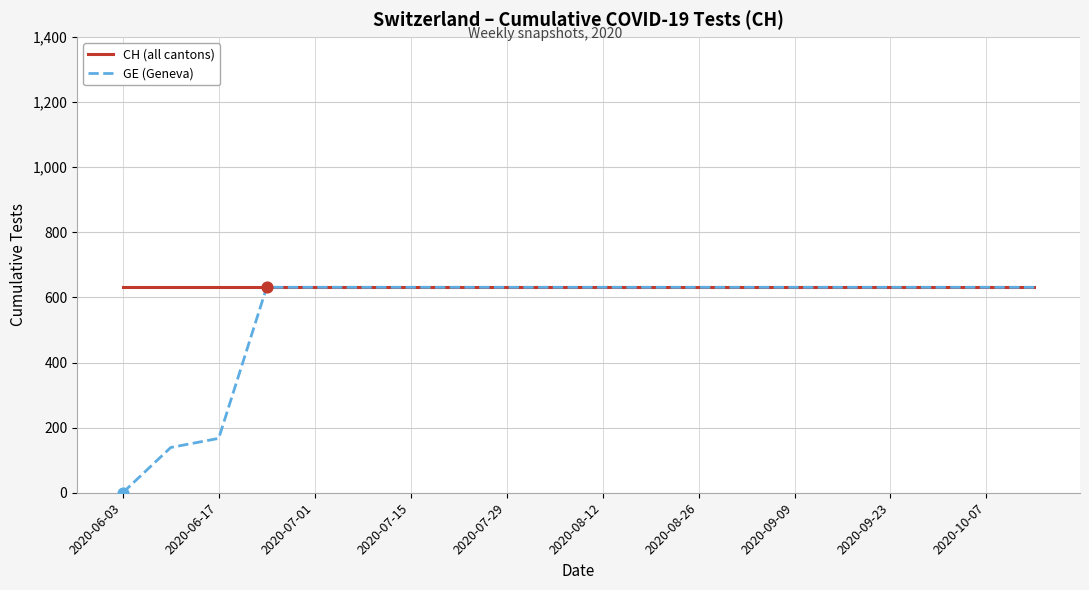

Which series has the largest range (max minus min)?

GE (Geneva)